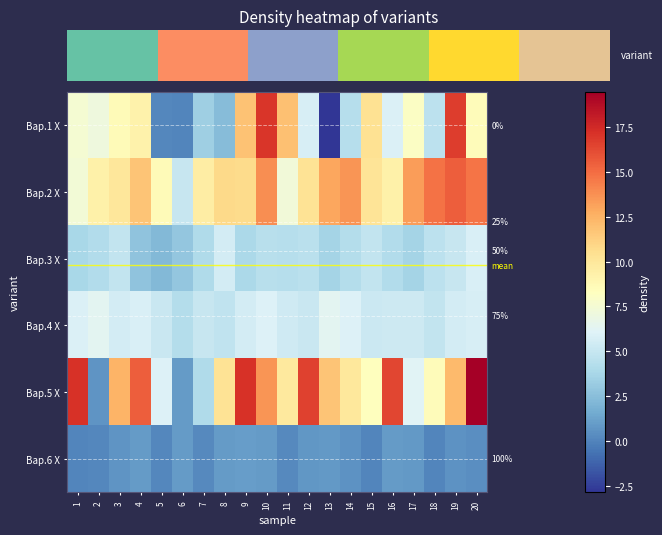

Is the value of Вар.1 X at 18 greater than the value of Вар.3 X at 18?

No